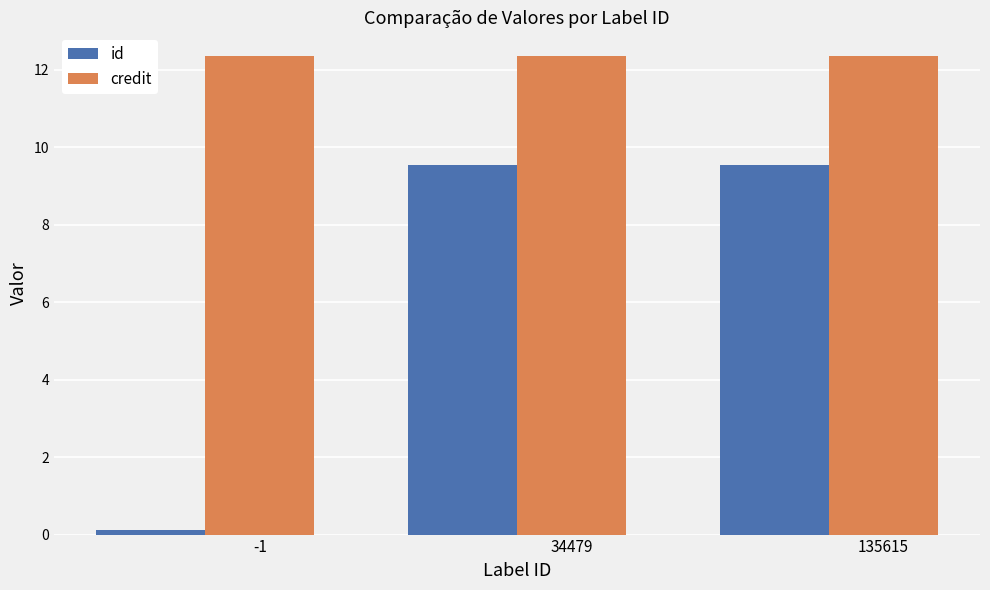

The value of id at -1 is 0.1. True or false?

True